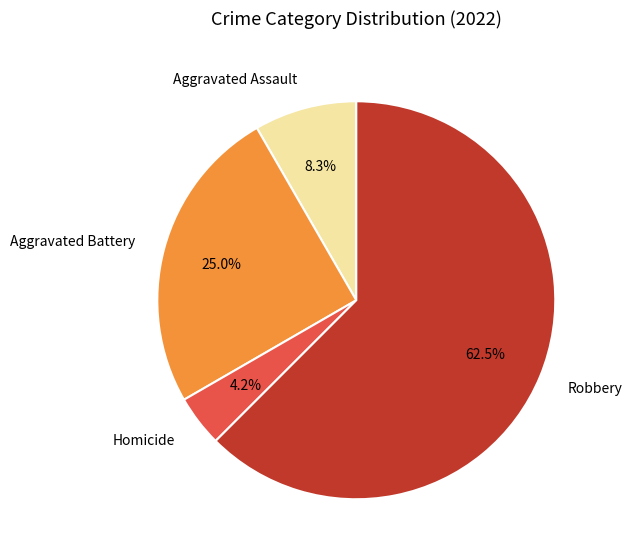

To the nearest percent, what is the difference between the Aggravated Assault and Aggravated Battery slice percentages?

17%